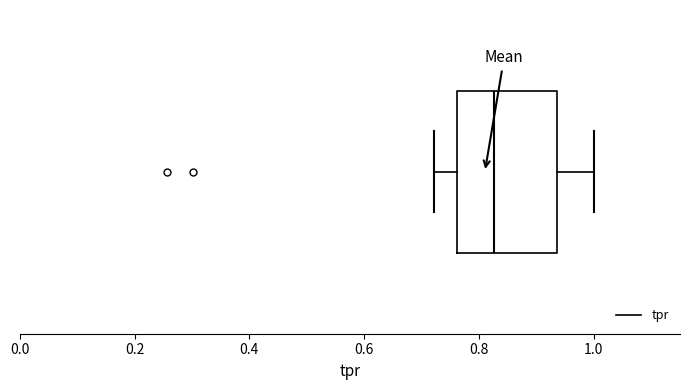

Transcribe this box plot: give where the median line is, the range the box spans, and where the two whiskers end, as read against the x-axis. The values are not printed on the chart, so give them approximately, as read against the axis.

median 0.82, box 0.76 to 0.94, whiskers 0.72 to 1.00